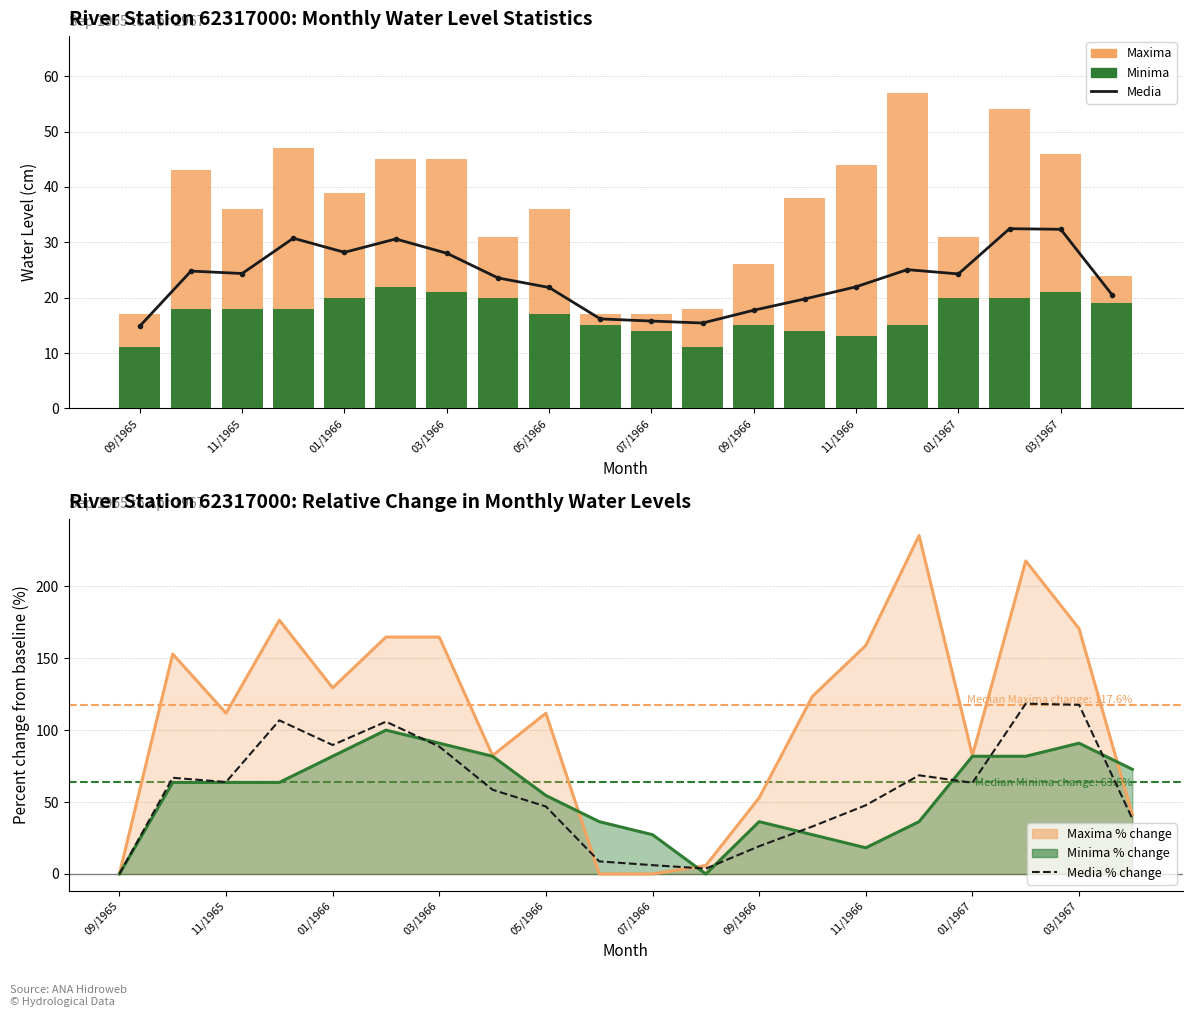

Is it true that Maxima equals 48.2 at 11/1965?

False